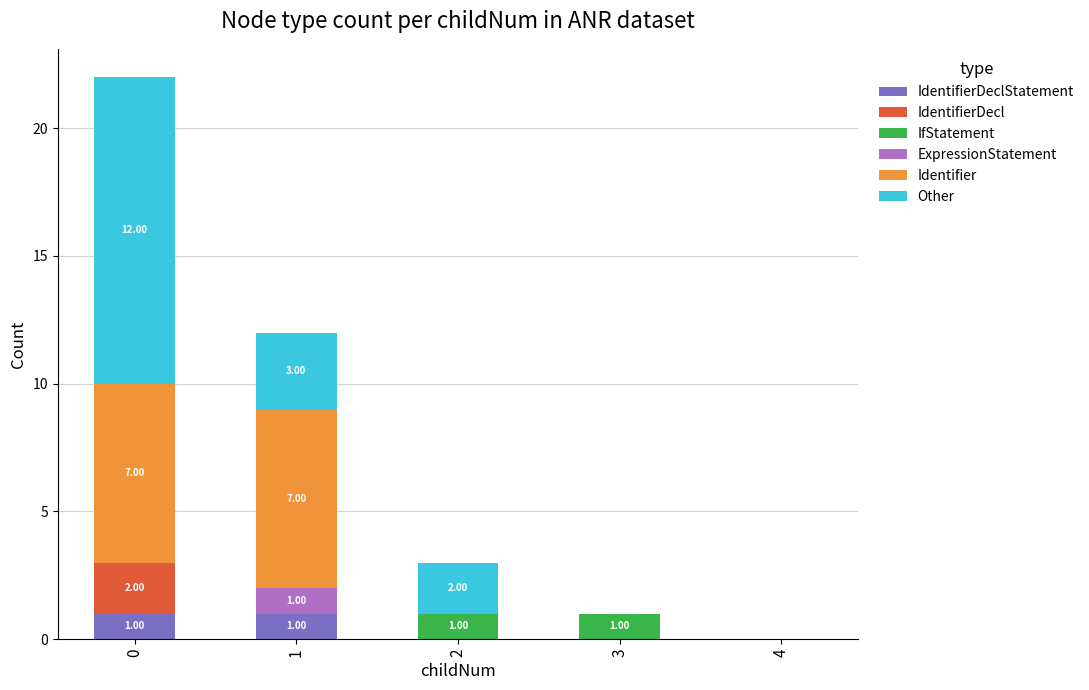

What value does the Identifier series have at 1?

7